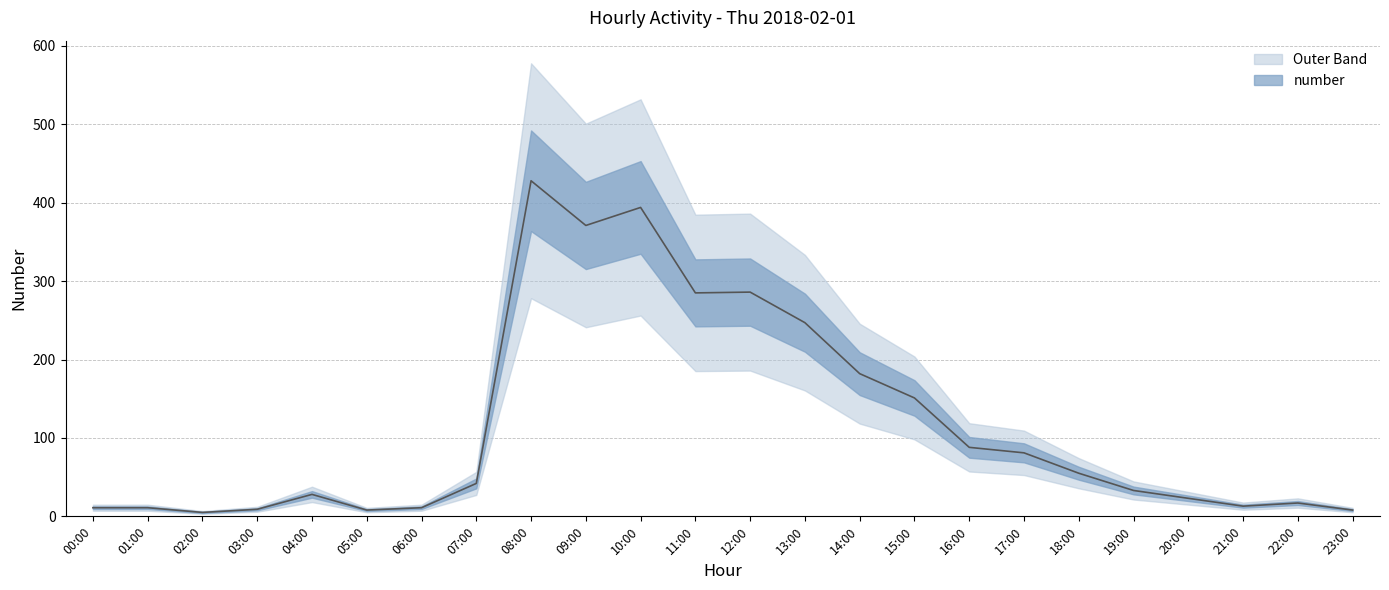

List the labels in order of value, smallest first.

02:00, 05:00, 23:00, 03:00, 00:00, 01:00, 06:00, 21:00, 22:00, 20:00, 04:00, 19:00, 07:00, 18:00, 17:00, 16:00, 15:00, 14:00, 13:00, 11:00, 12:00, 09:00, 10:00, 08:00